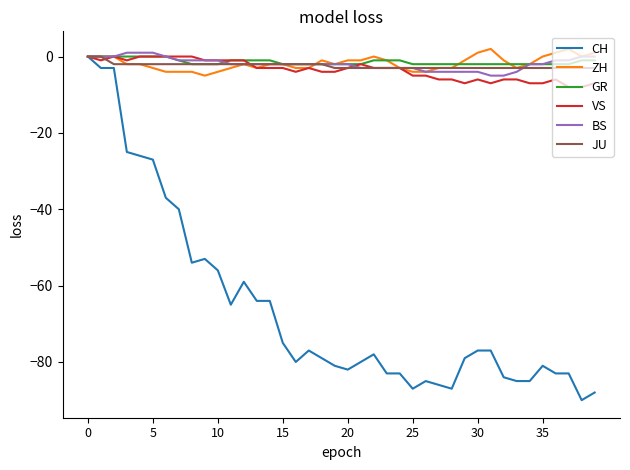

Which series has the widest spread of values?

CH